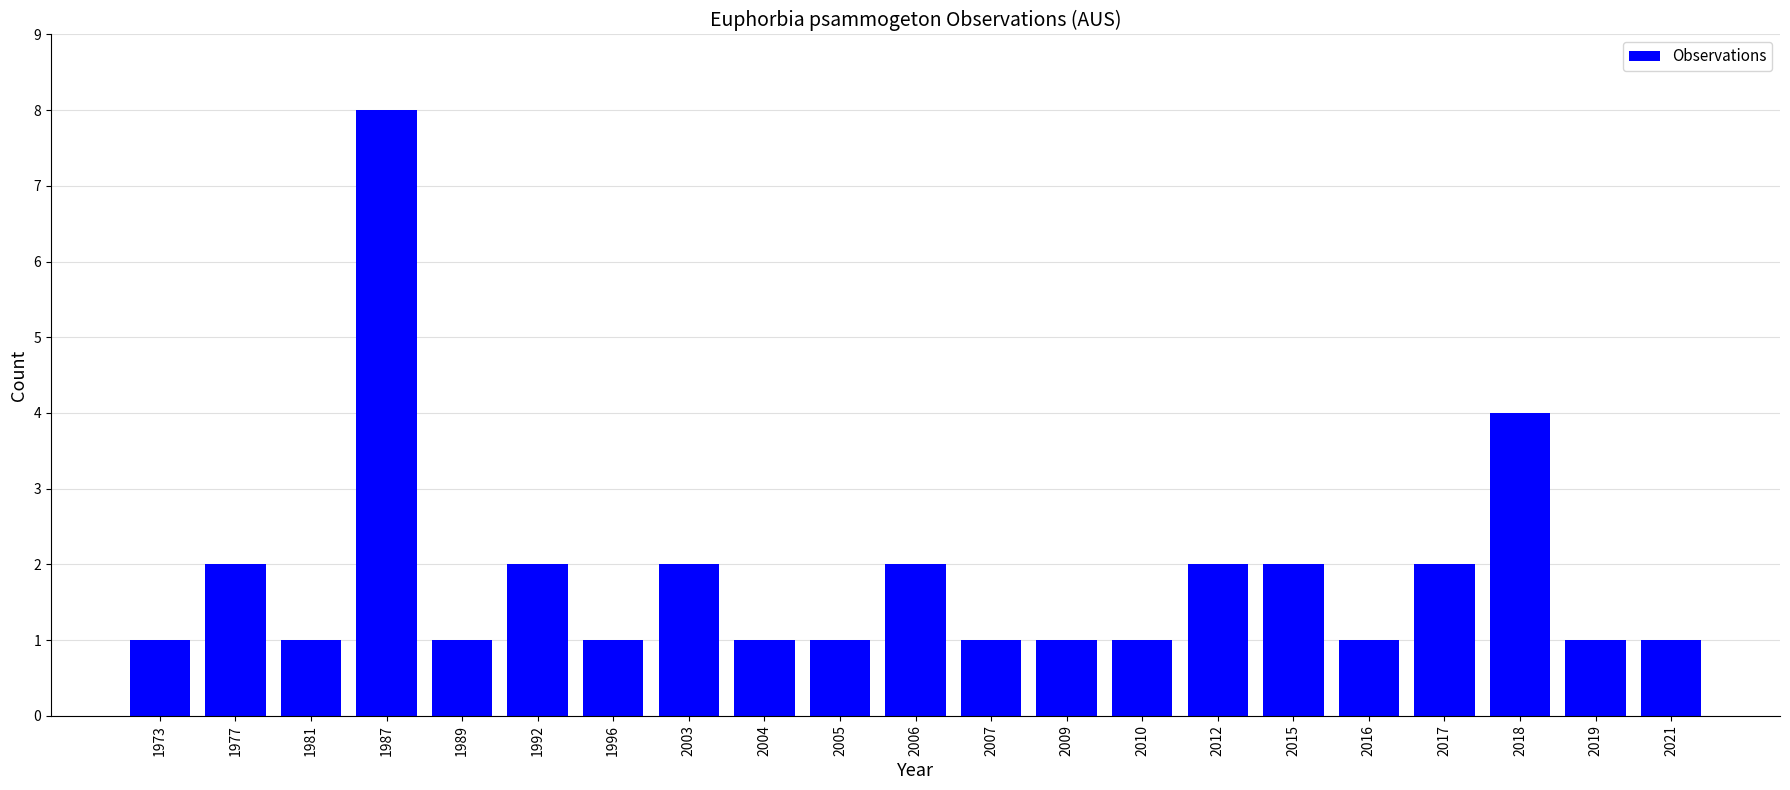

Reading left to right, transcribe all the data shown in this chart.

1	2	1	8	1	2	1	2	1	1	2	1	1	1	2	2	1	2	4	1	1